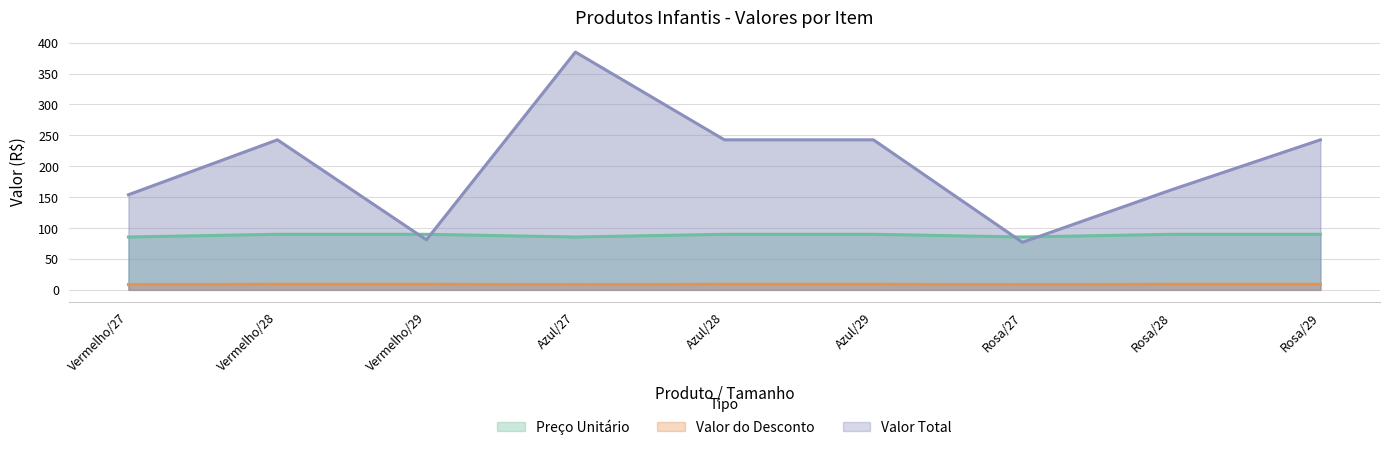

Reading right to left, extract all data points from this chart.

Preço Unitário: Rosa/29=9.0	Rosa/28=9.0	Rosa/27=8.6	Azul/29=9.0	Azul/28=9.0	Azul/27=8.6	Vermelho/29=9.0	Vermelho/28=9.0	Vermelho/27=8.6
Valor do Desconto: Rosa/29=89.9	Rosa/28=89.9	Rosa/27=85.5	Azul/29=89.9	Azul/28=89.9	Azul/27=85.5	Vermelho/29=89.9	Vermelho/28=89.9	Vermelho/27=85.5
Valor Total: Rosa/29=242.7	Rosa/28=161.8	Rosa/27=77.0	Azul/29=242.7	Azul/28=242.7	Azul/27=384.8	Vermelho/29=80.9	Vermelho/28=242.7	Vermelho/27=153.9